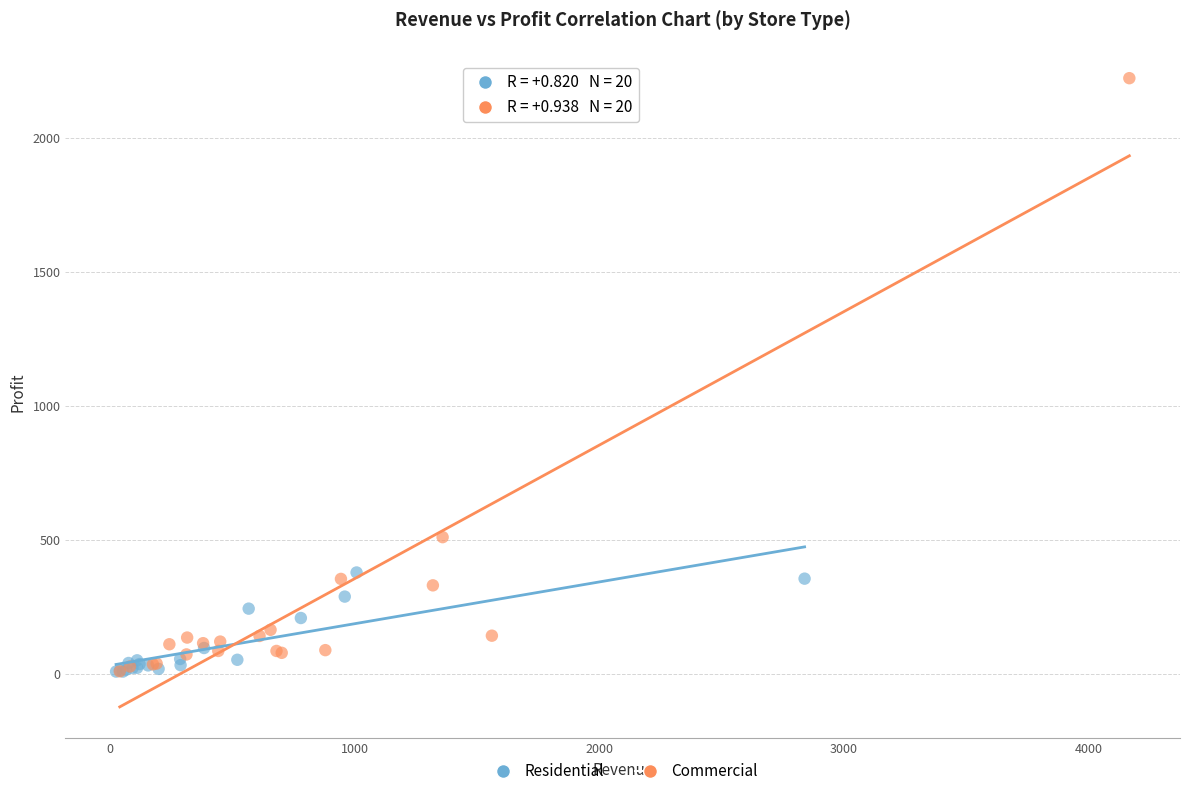

Which series contains the highest Y value?

Commercial